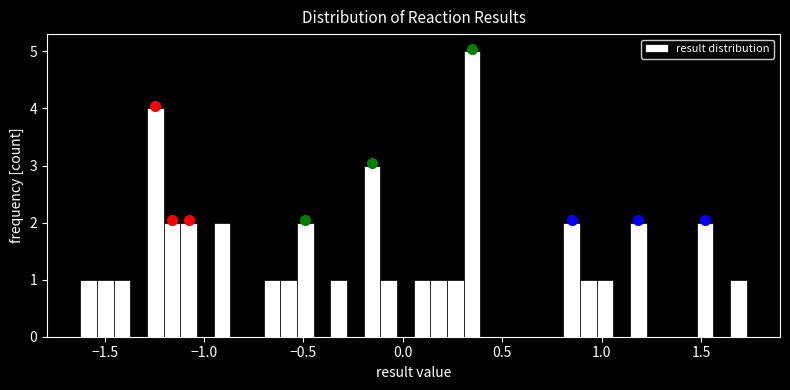

Read against the x-axis, roughly where is the centre of the tallest bar?

0.35